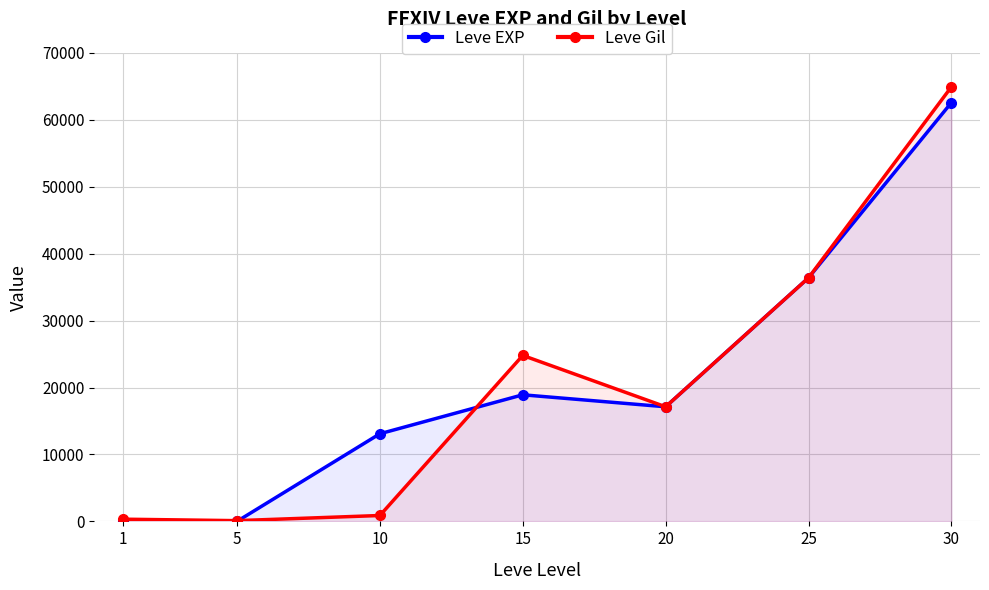

At which category does Leve EXP reach its first local valley?

20